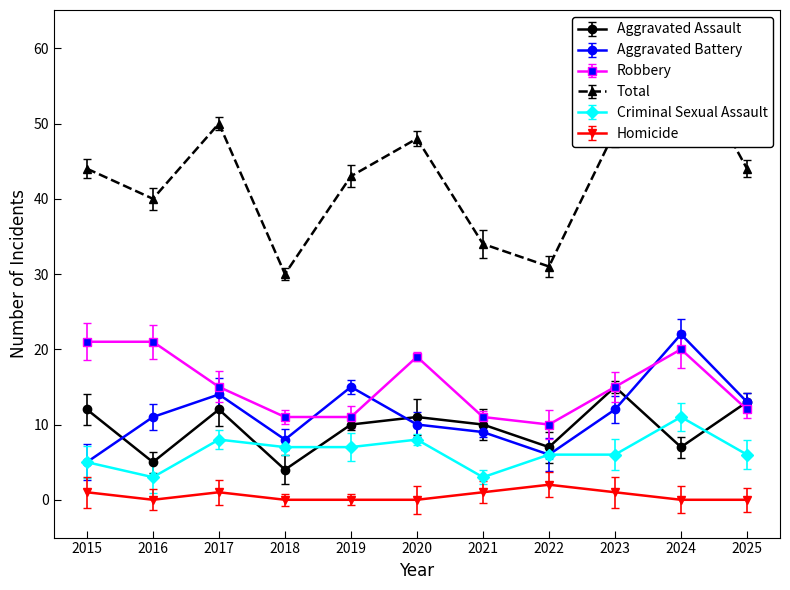

Where is the first local maximum for Total?

2017